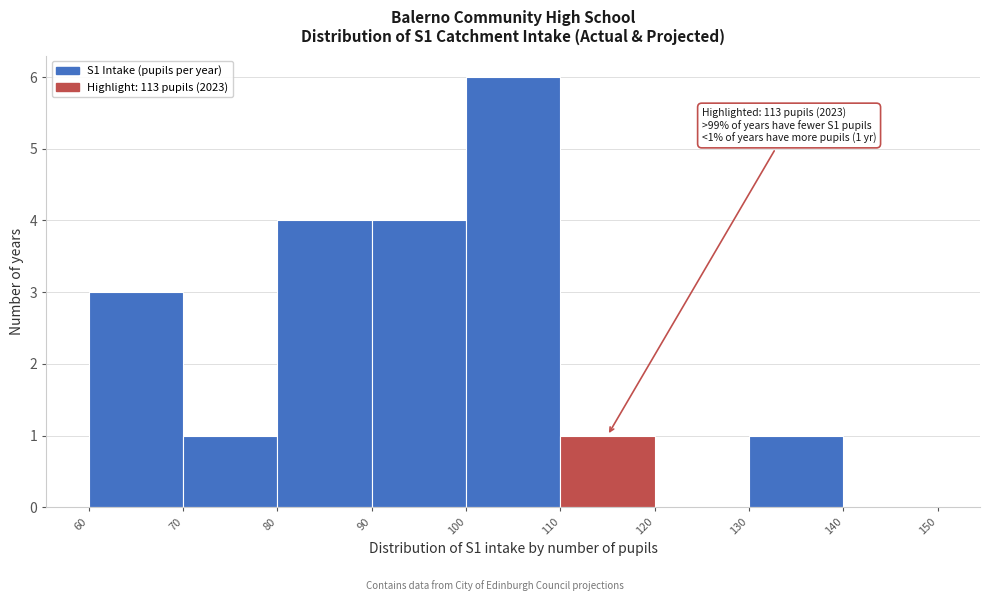

Over which range of the x-axis is the bar tallest?

100 to 110